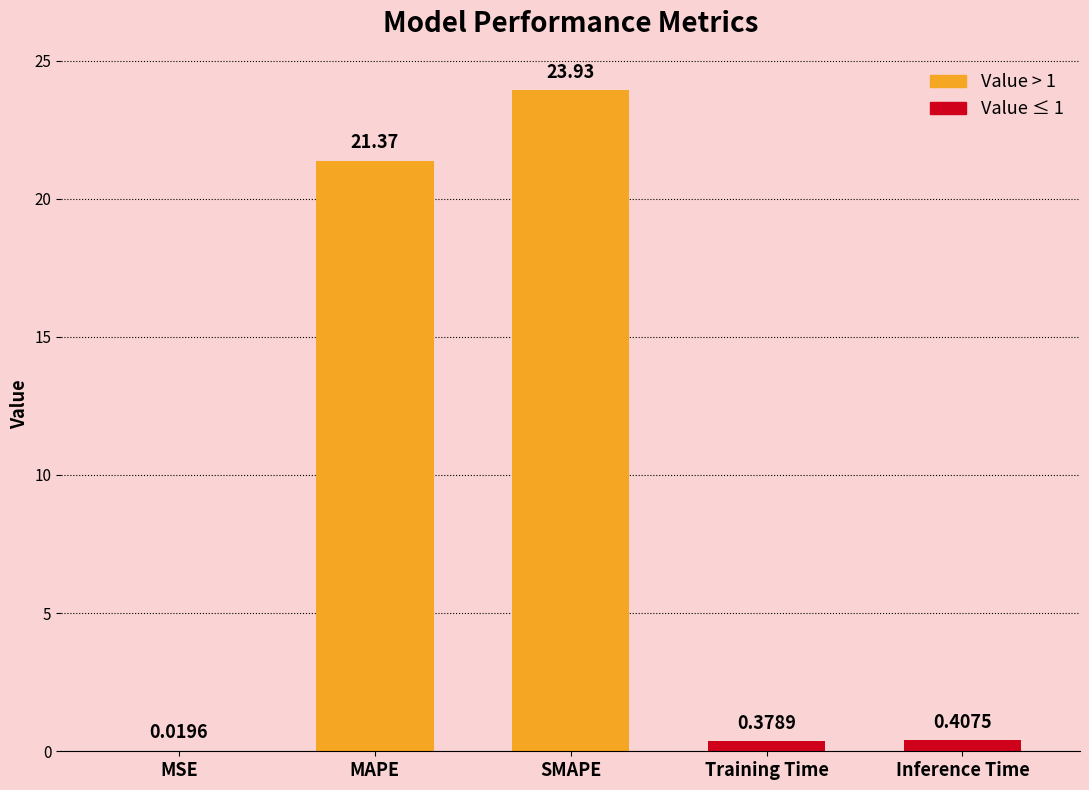

What is the change in value from MSE to MAPE?

+21.4